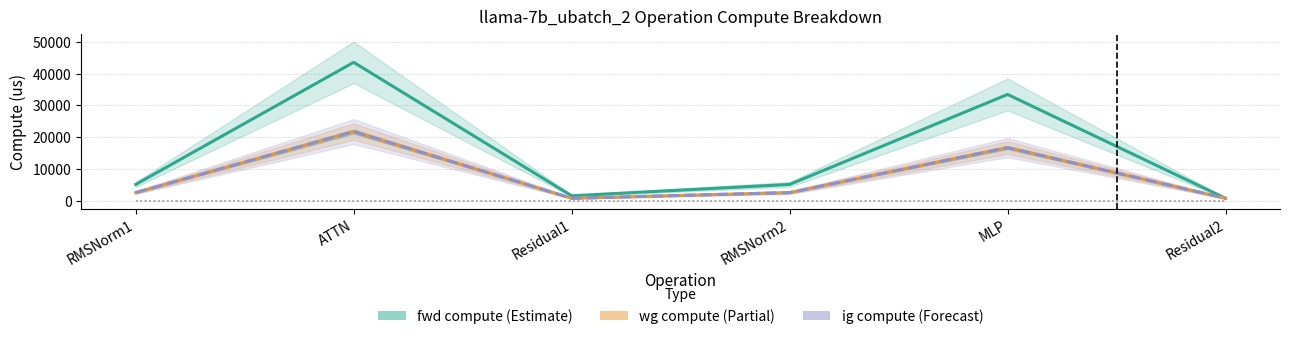

How many lines are shown in the chart?

6